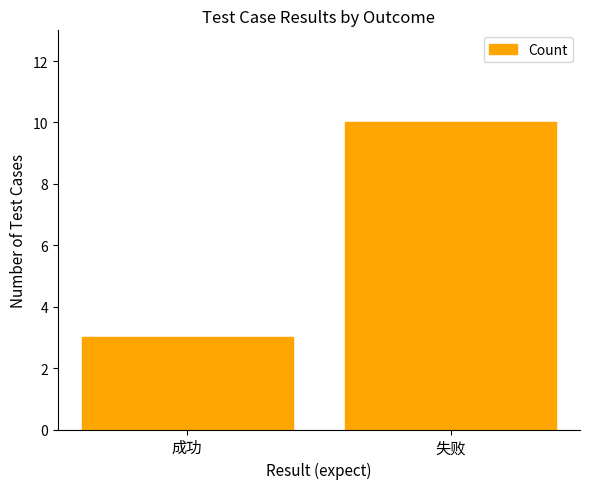

Are the bars horizontal?

No